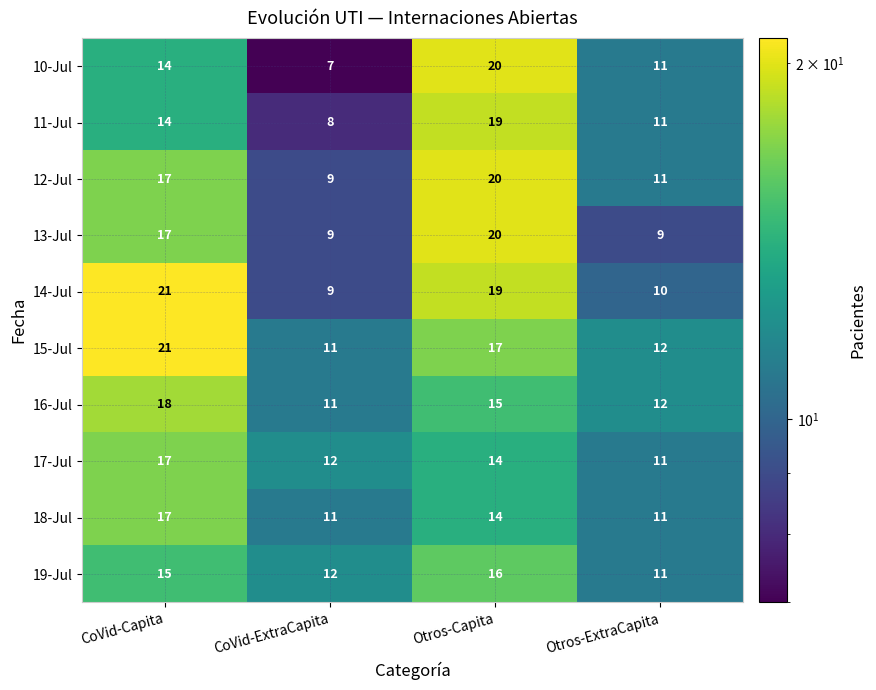

What is the difference between the maximum and minimum values in the 10-Jul series?

13